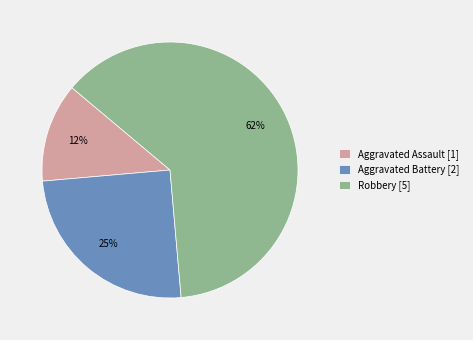

What percentage is the Aggravated Battery slice, to the nearest percent?

25%